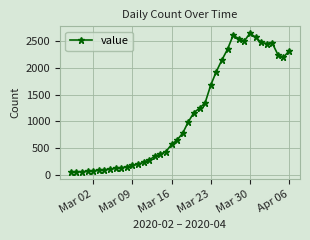

What is the value of the 14th point from the left?

240